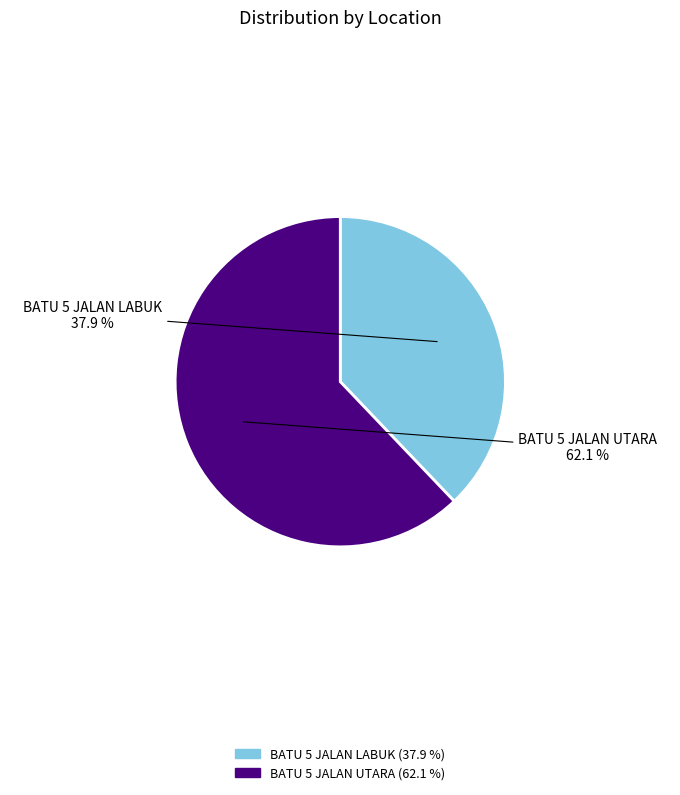

Does BATU 5 JALAN LABUK represent more than half of the total?

No